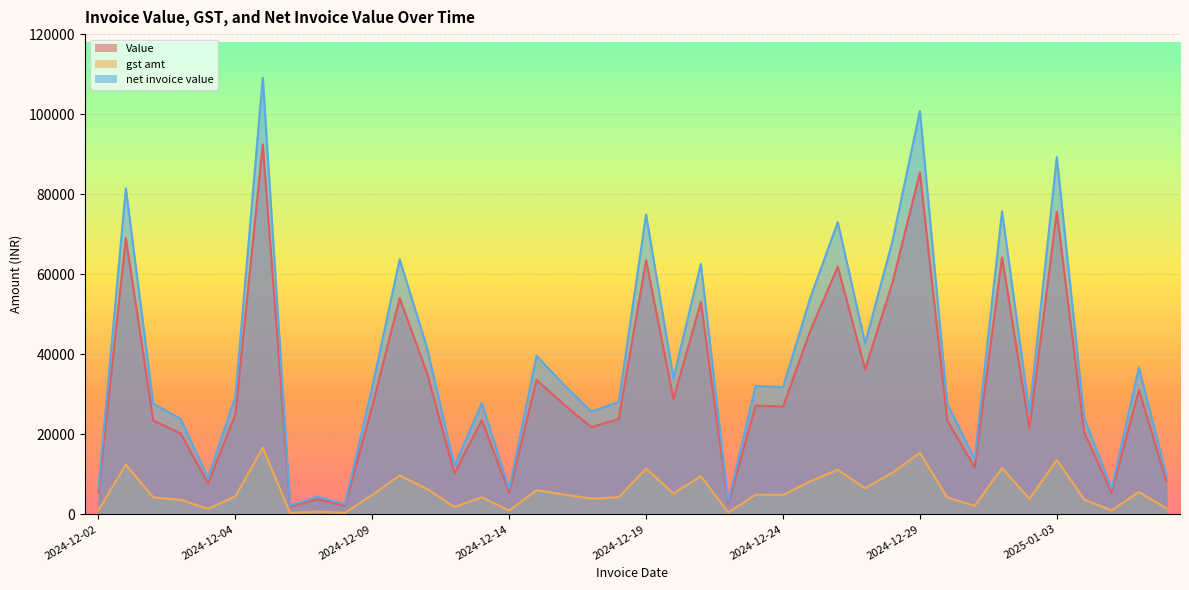

Is it true that Value equals 27200.0 at 2024-12-23?

True